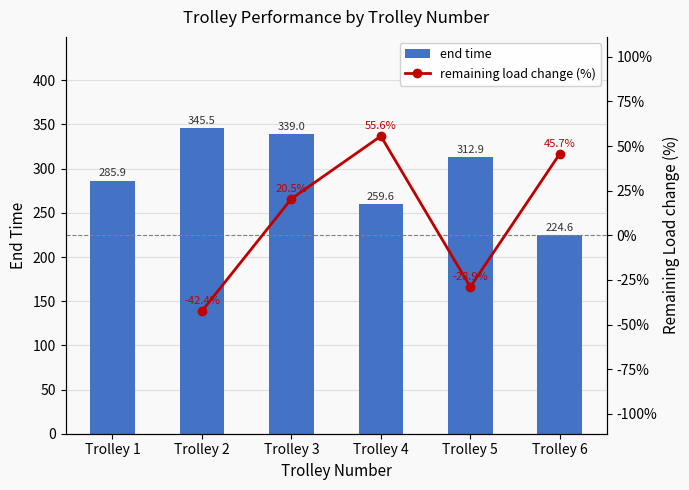

What is the value of the remaining load change (%) bar at the 5th from the left?

-28.9